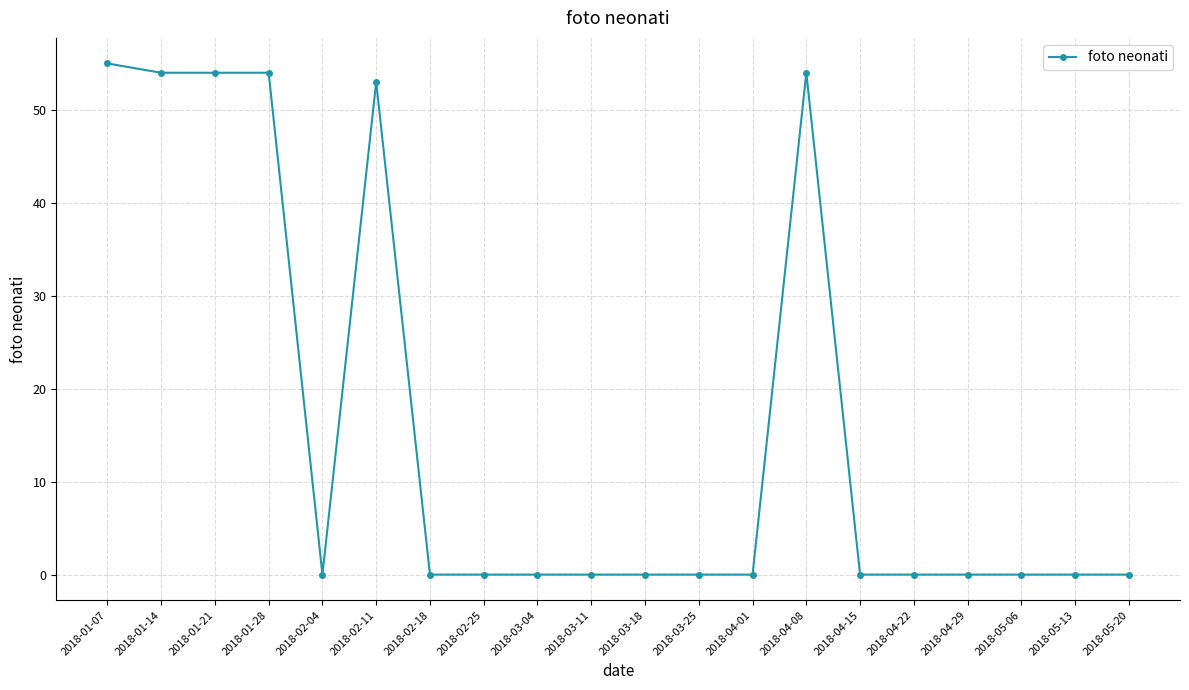

True or false: the data shows 28 at 2018-02-18.

False